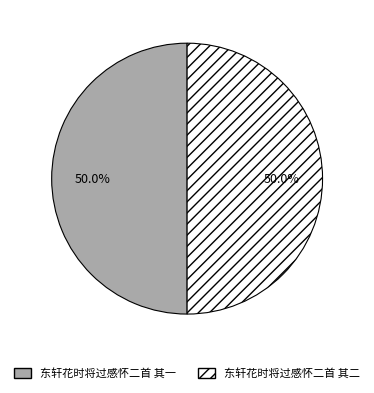

True or false: 东轩花时将过感怀二首 其二 accounts for 50% of the total.

True